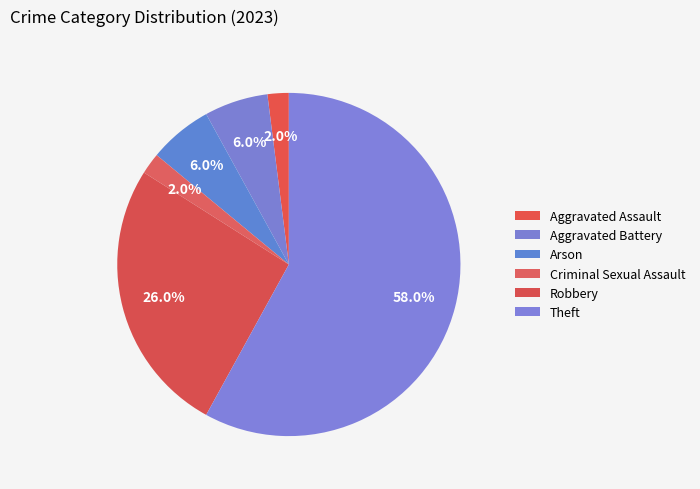

Rank the categories by value from lowest to highest.

Aggravated Assault, Criminal Sexual Assault, Aggravated Battery, Arson, Robbery, Theft